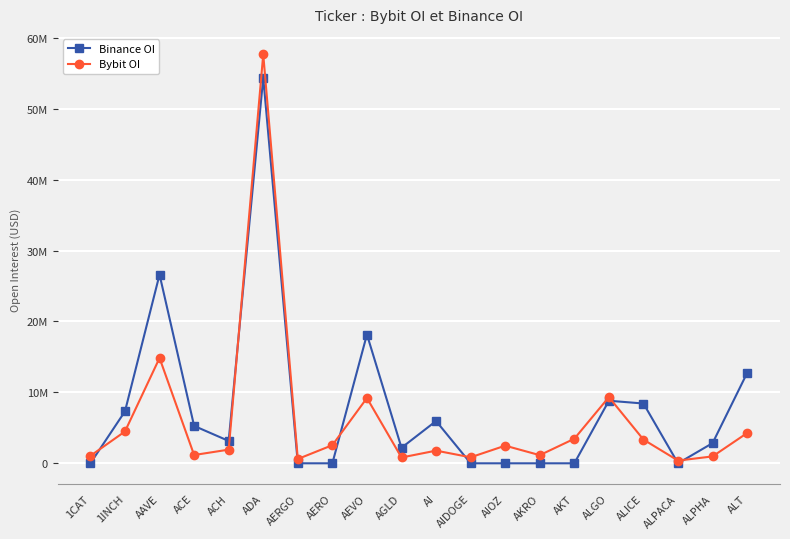

List the labels in order of Binance OI value, smallest first.

1CAT, AERGO, AERO, AIDOGE, AIOZ, AKRO, AKT, ALPACA, AGLD, ALPHA, ACH, ACE, AI, 1INCH, ALICE, ALGO, ALT, AEVO, AAVE, ADA